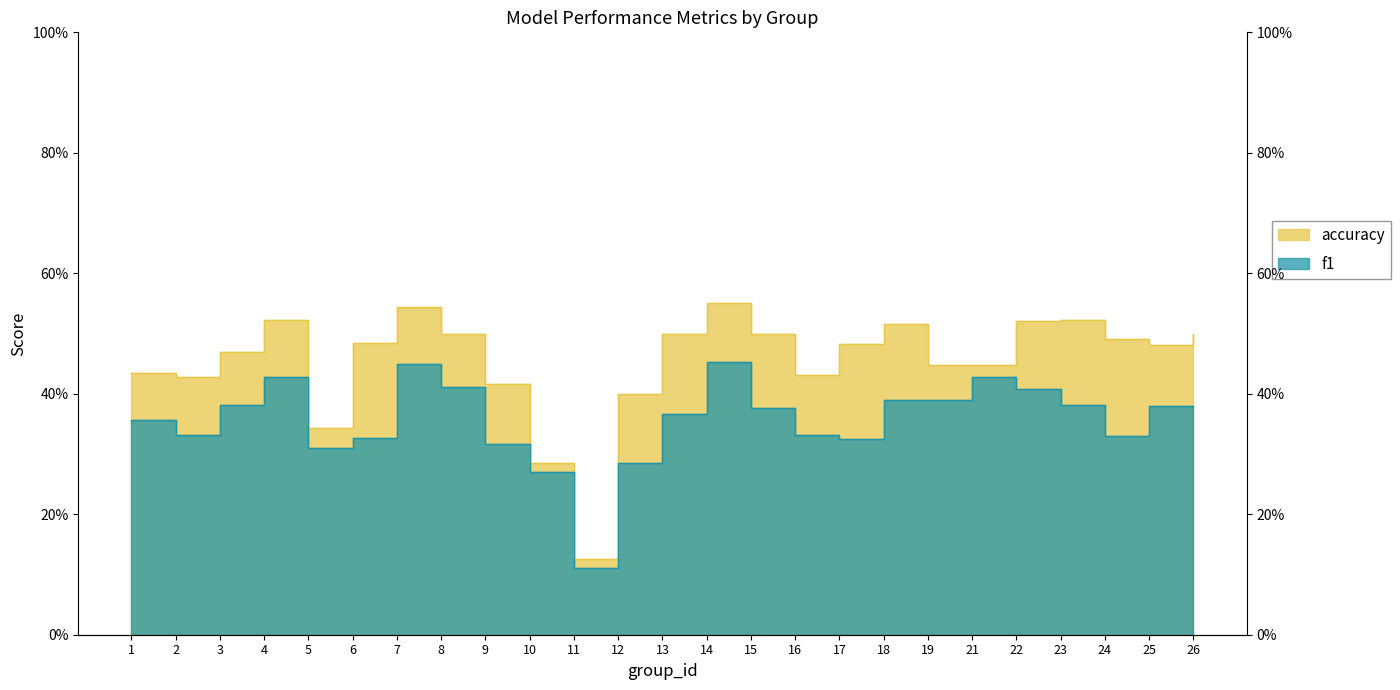

Is the value of accuracy at 21 greater than the value of f1 at 9?

Yes